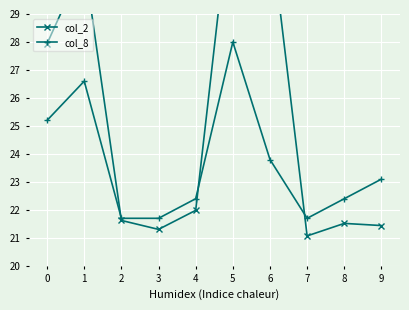

What is the difference between the col_2 values at 2 and 5?

12.0